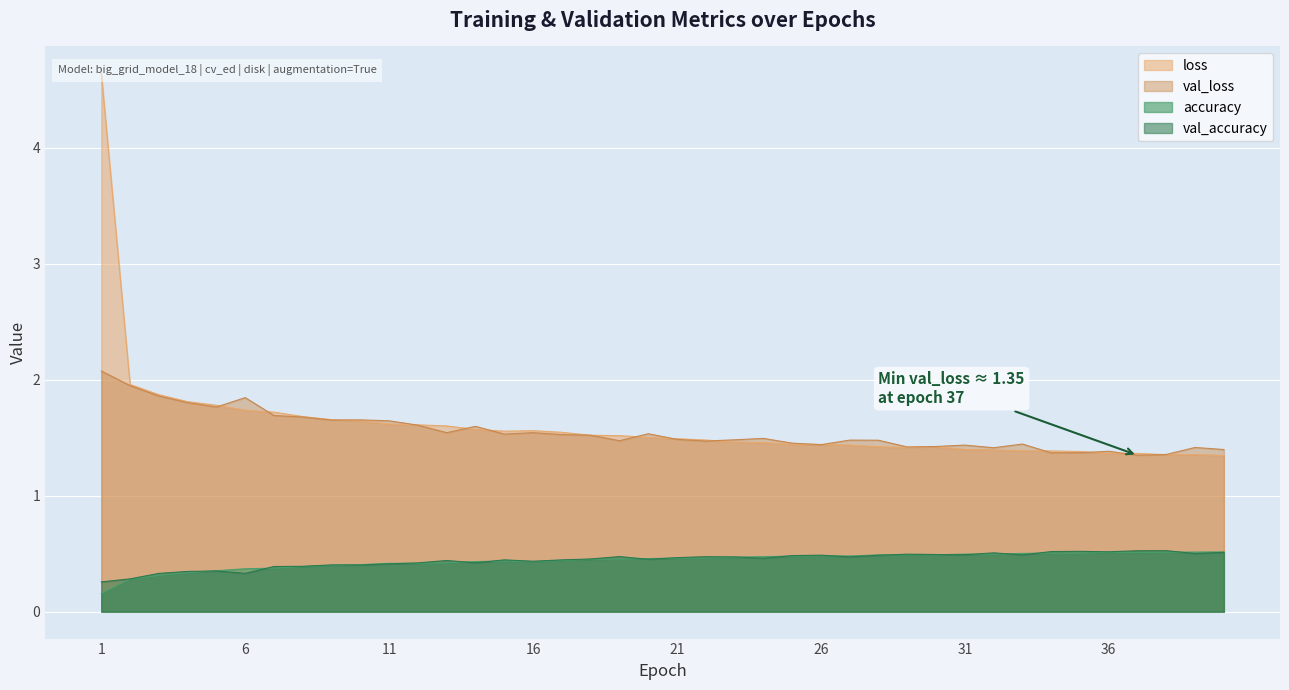

Where is val_loss nearest to the value 1?

37